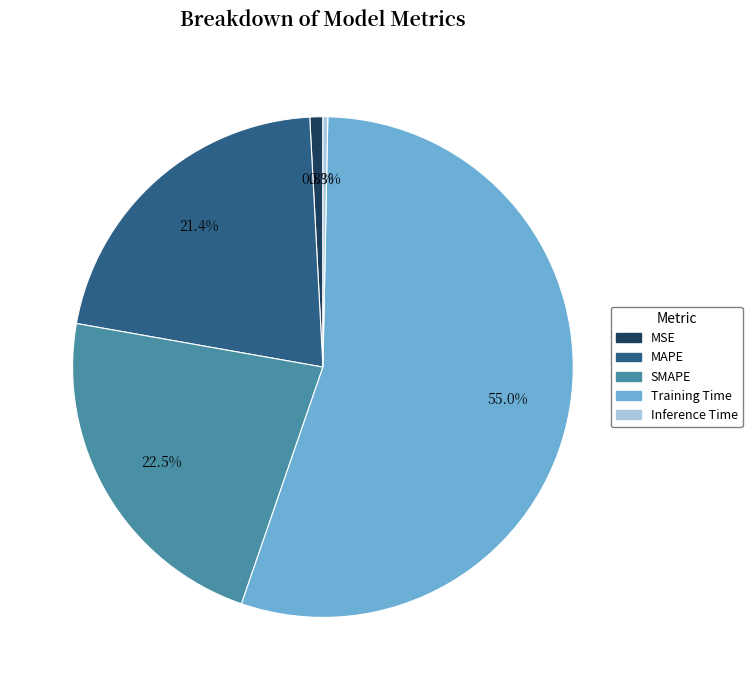

Which slice is the smallest?

Inference Time